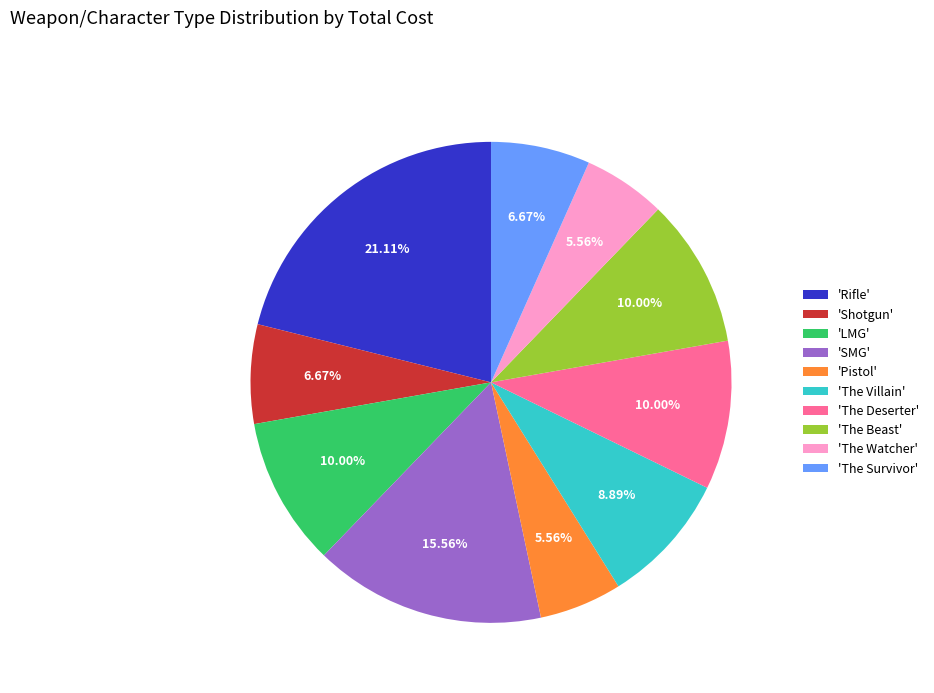

How many segments does this pie chart have?

10